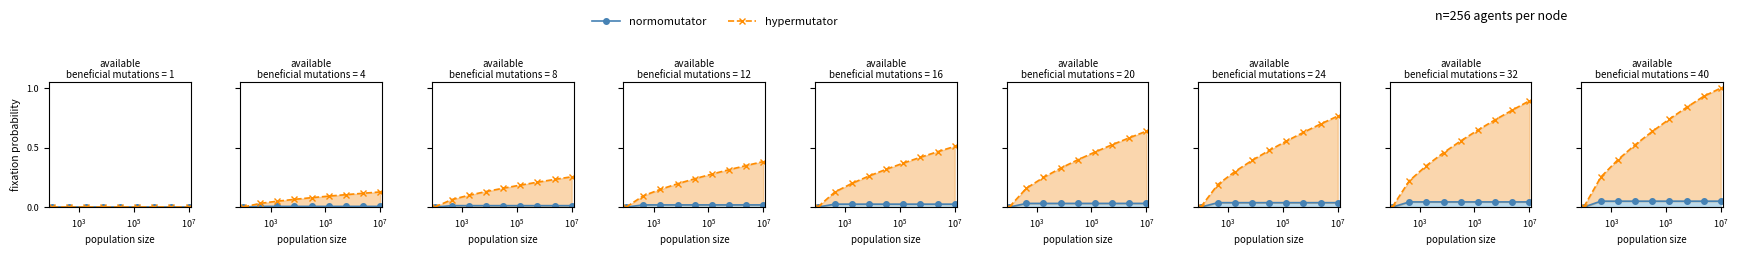

True or false: hypermutator has more than 0 points higher than both neighbors.

False